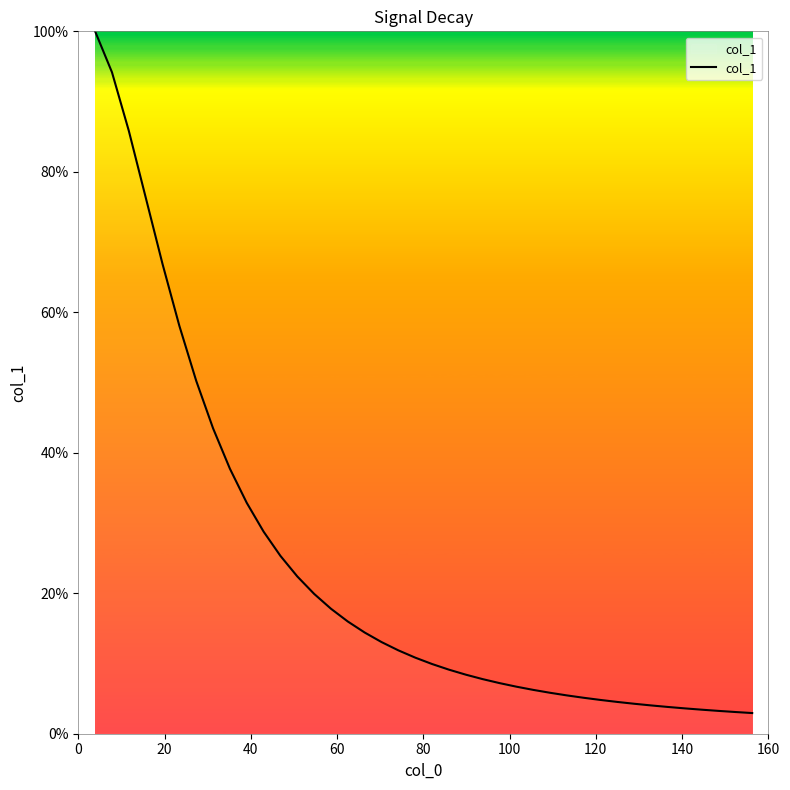

What is the minimum value shown in the chart?

2.9